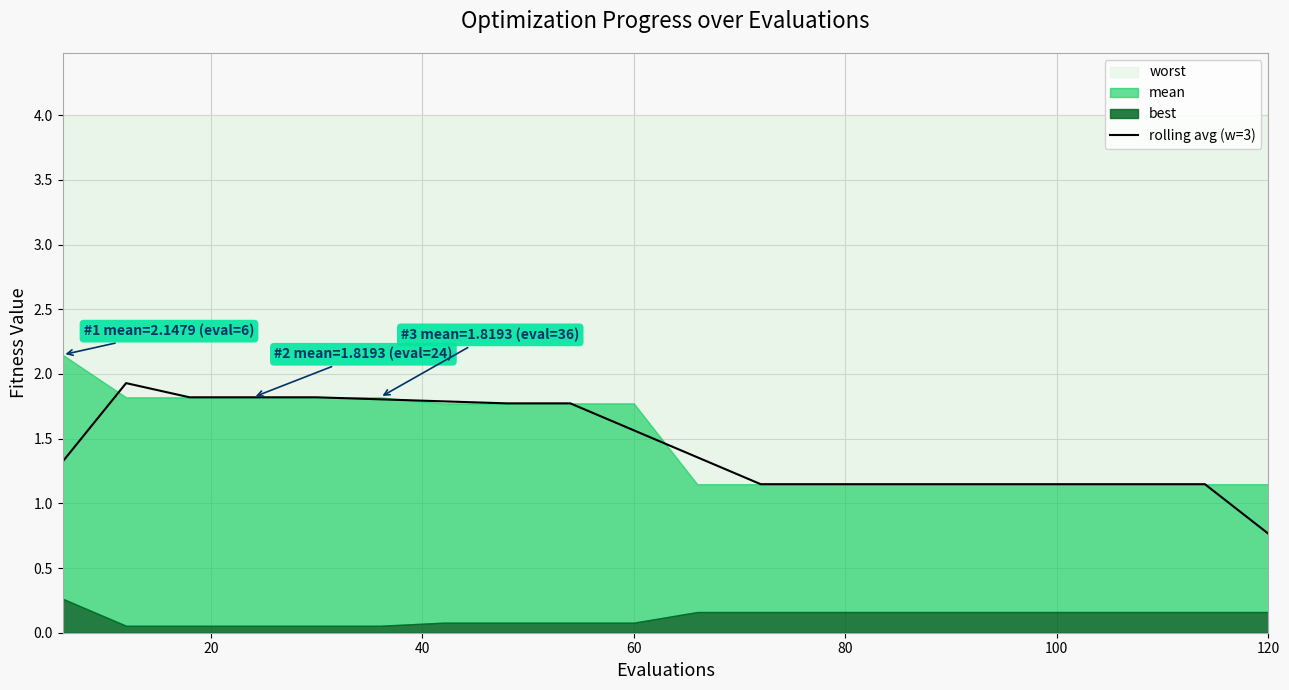

What is the maximum value for rolling avg (w=3)?

1.9